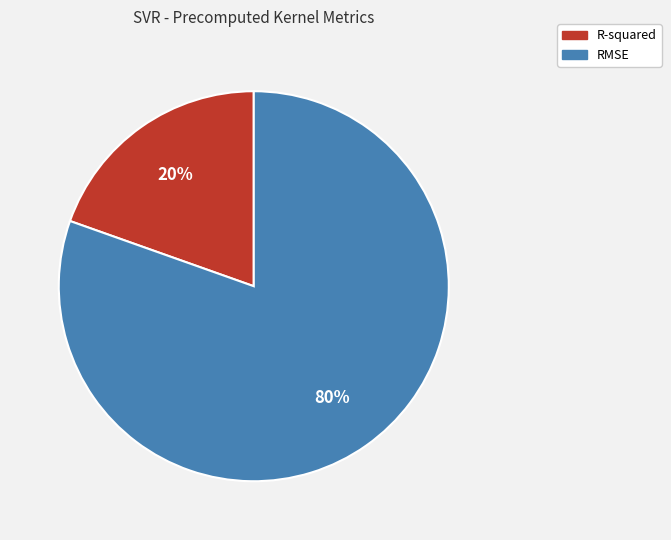

The RMSE slice represents 70% of the pie. True or false?

False